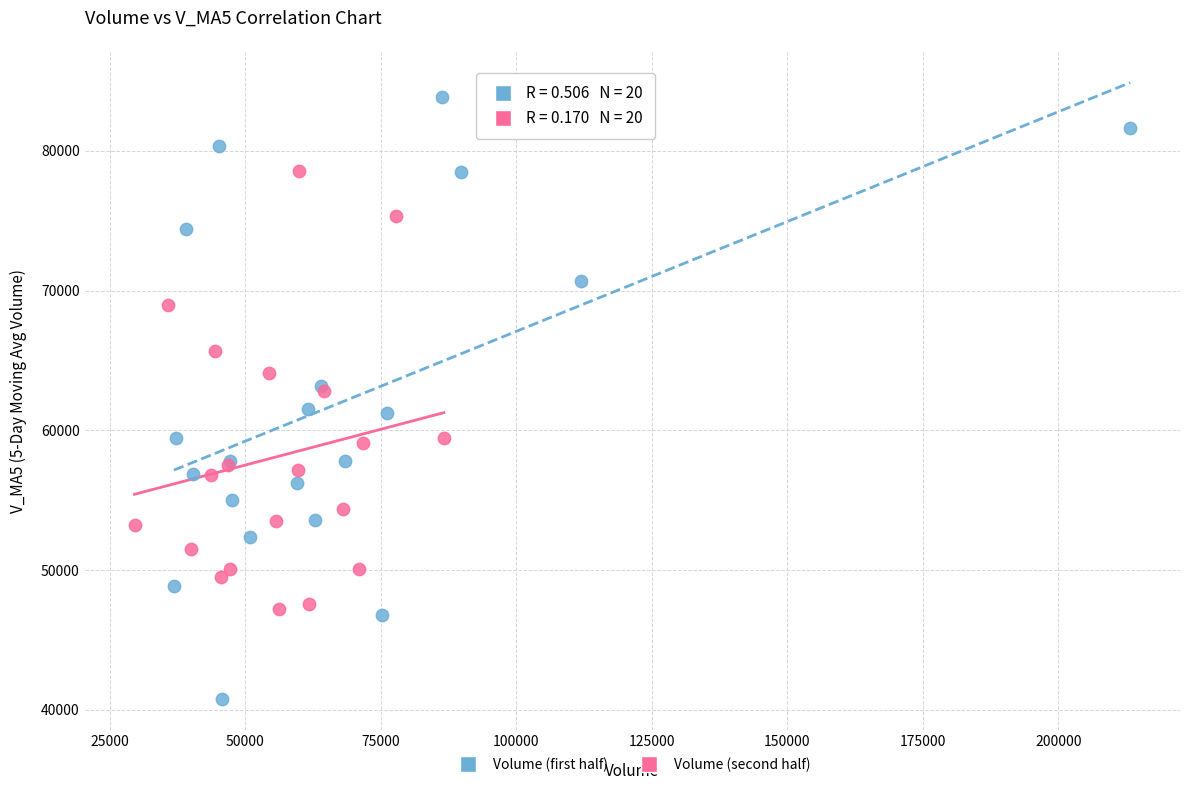

Which series has the widest spread of Y values?

Volume (first half)